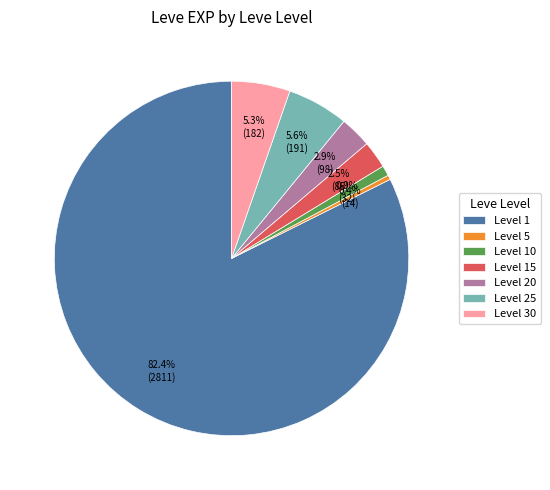

Which slice represents more than half of the pie?

Level 1